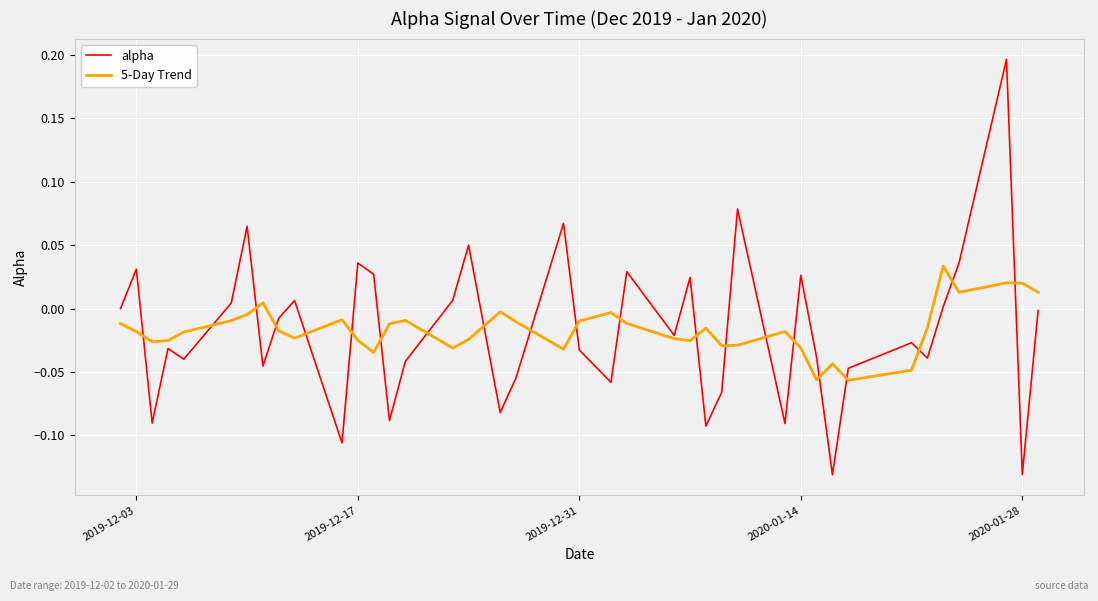

Which series has the largest range (max minus min)?

alpha